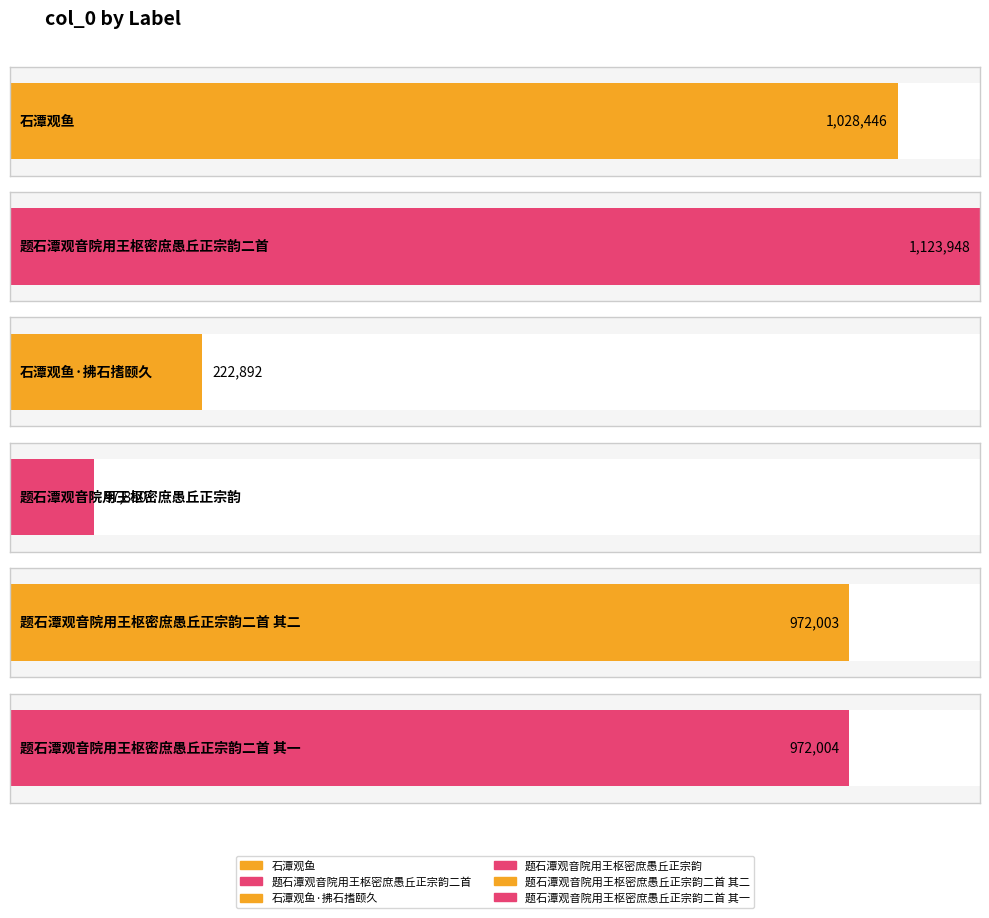

The value at 石潭观鱼·拂石搘颐久 is 222892. True or false?

True